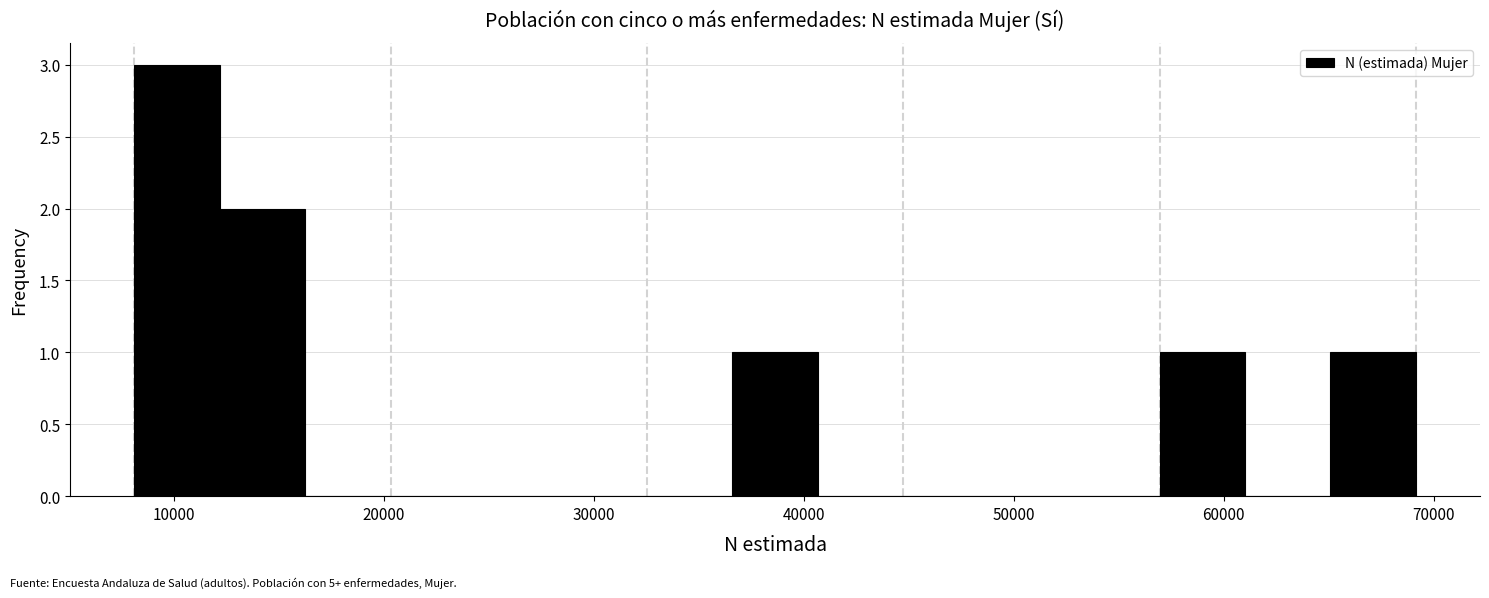

Which range on the x-axis has the tallest bar?

8000 to 12000